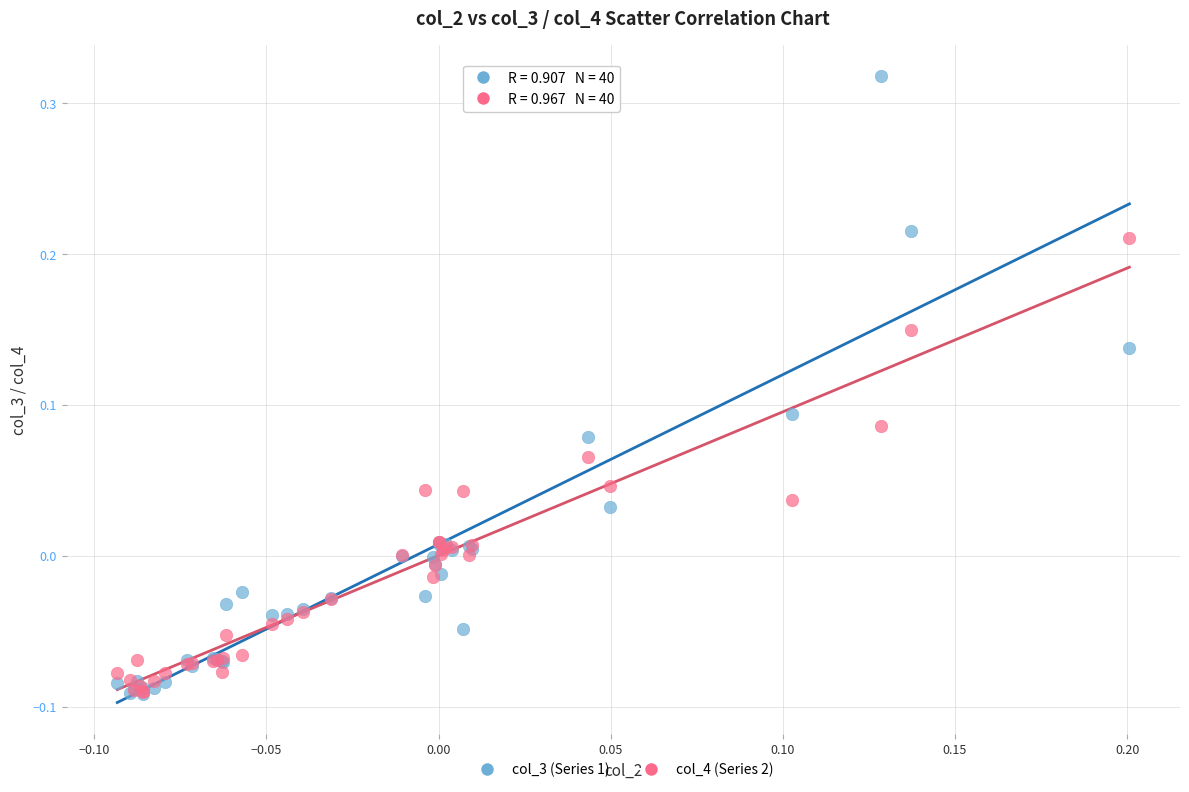

Which series reaches the maximum Y coordinate?

col_3 (Series 1)